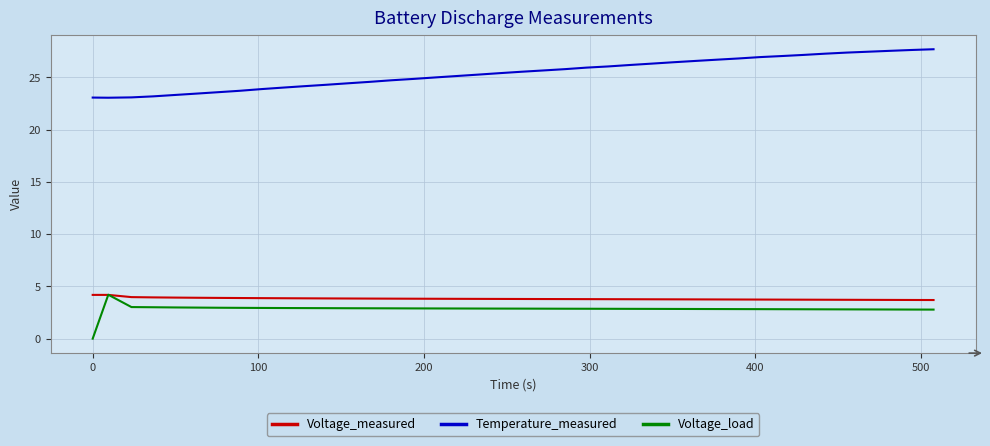

Which series has the largest total across all categories?

Temperature_measured